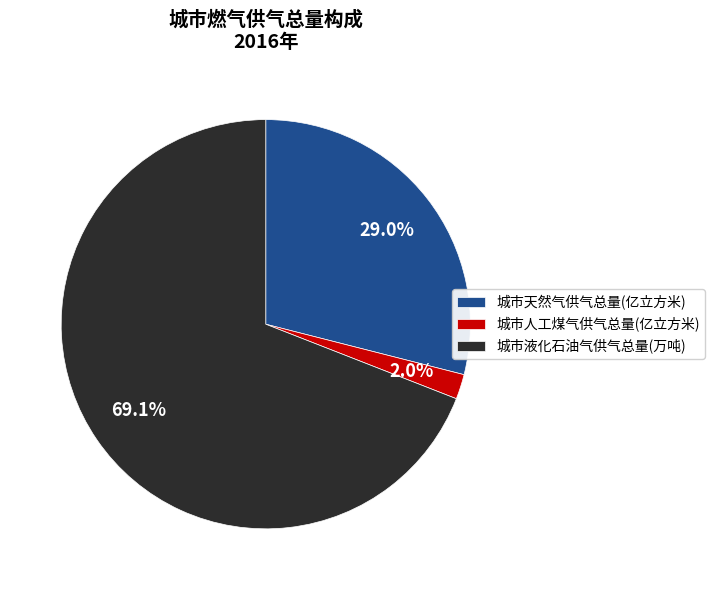

What percentage is the 城市天然气供气总量(亿立方米) slice, to the nearest percent?

29%